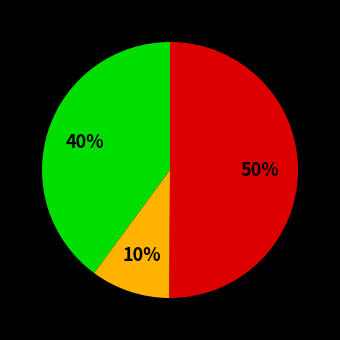

Count the number of slices in the pie.

3